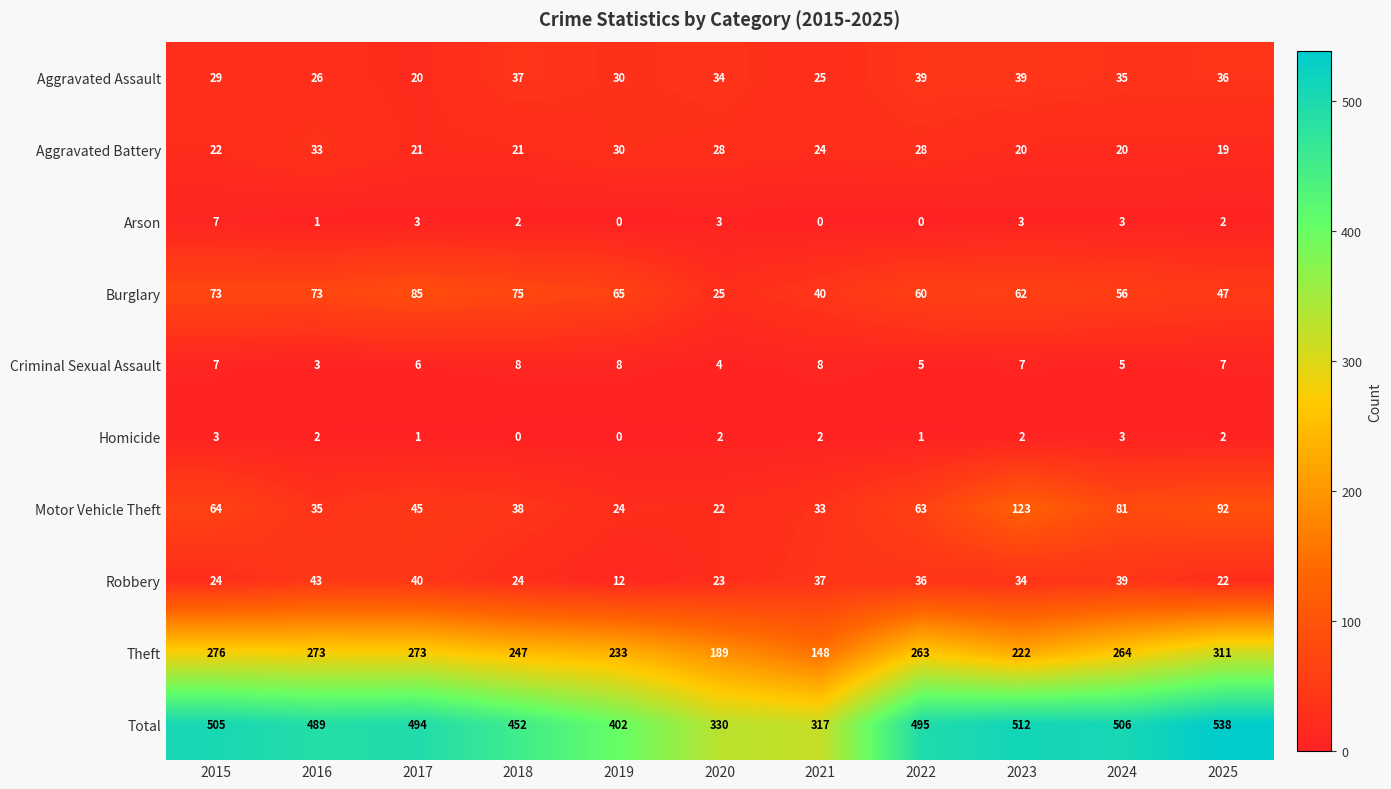

Which series has the largest range (max minus min)?

Total